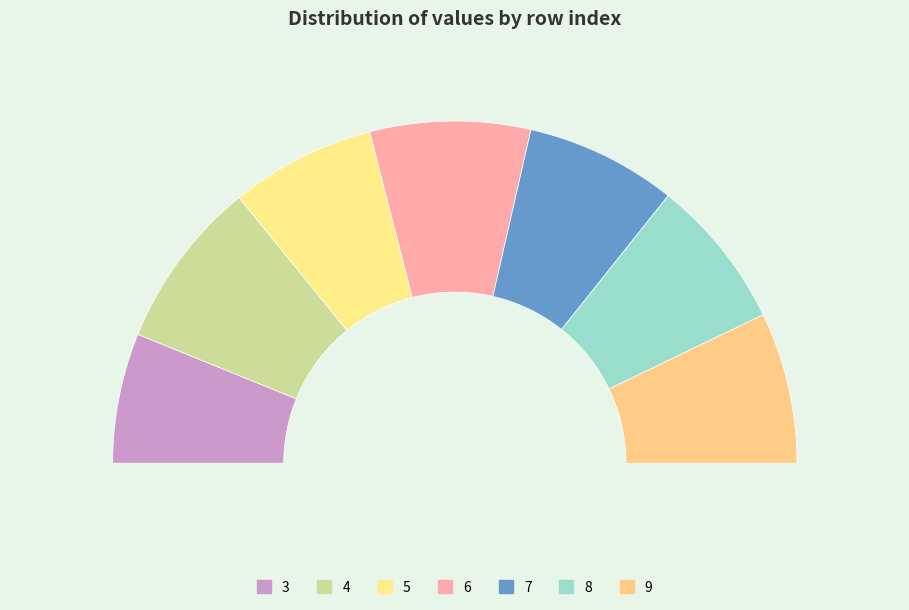

How many slices are in this pie chart?

7